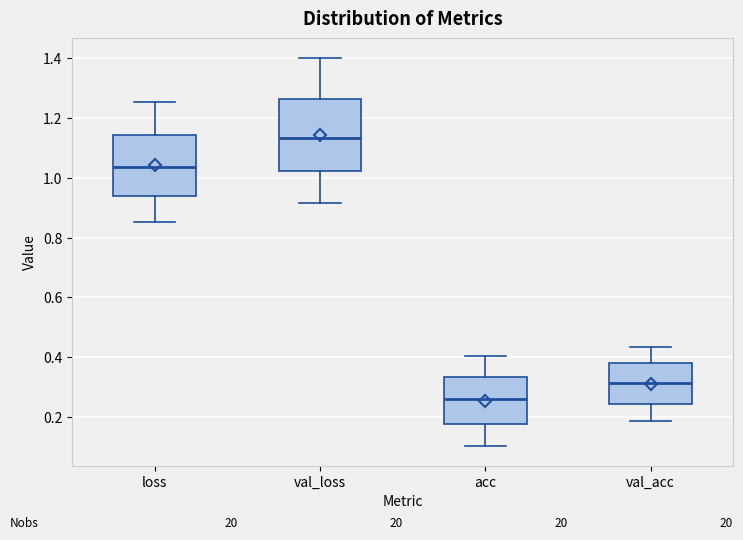

Comparing the boxes themselves (not the whiskers), which one is the tallest?

val_loss